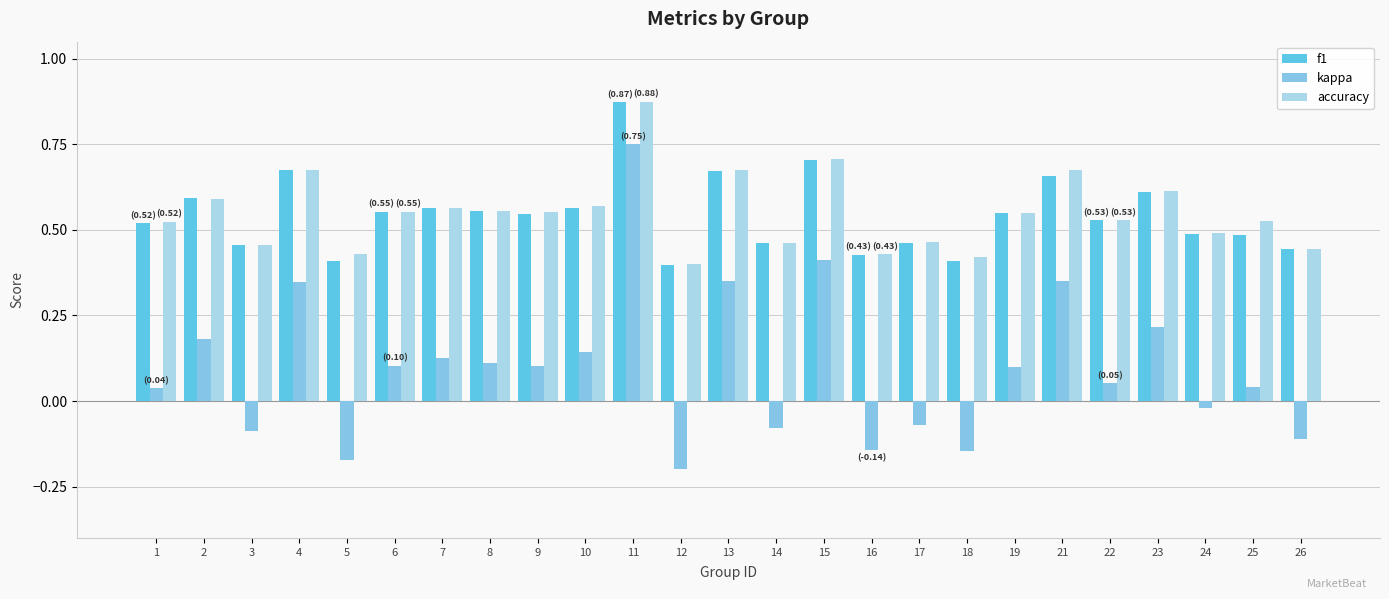

At which label is accuracy closest to 0?

12